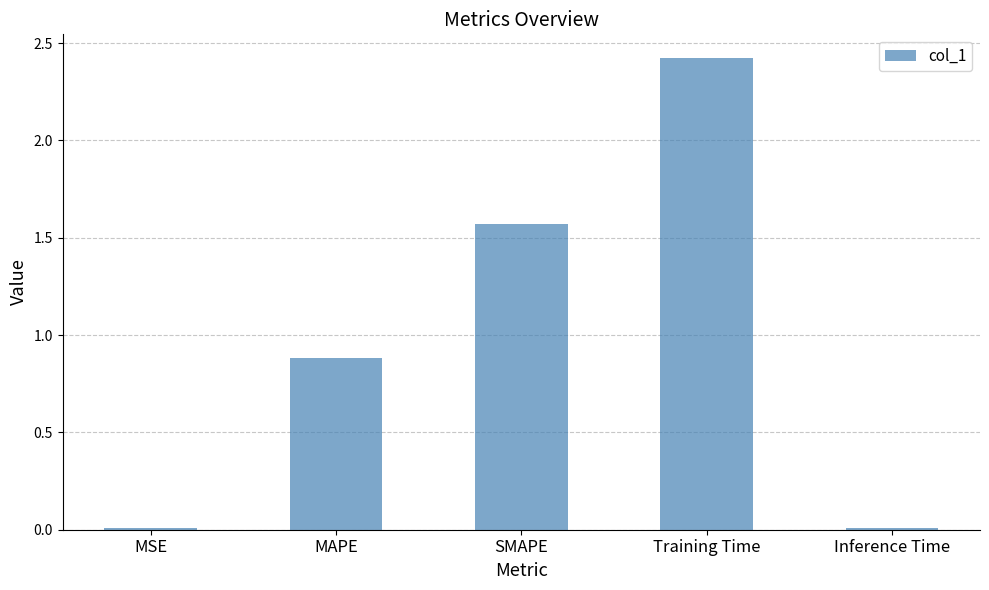

What is the greatest value displayed?

2.4